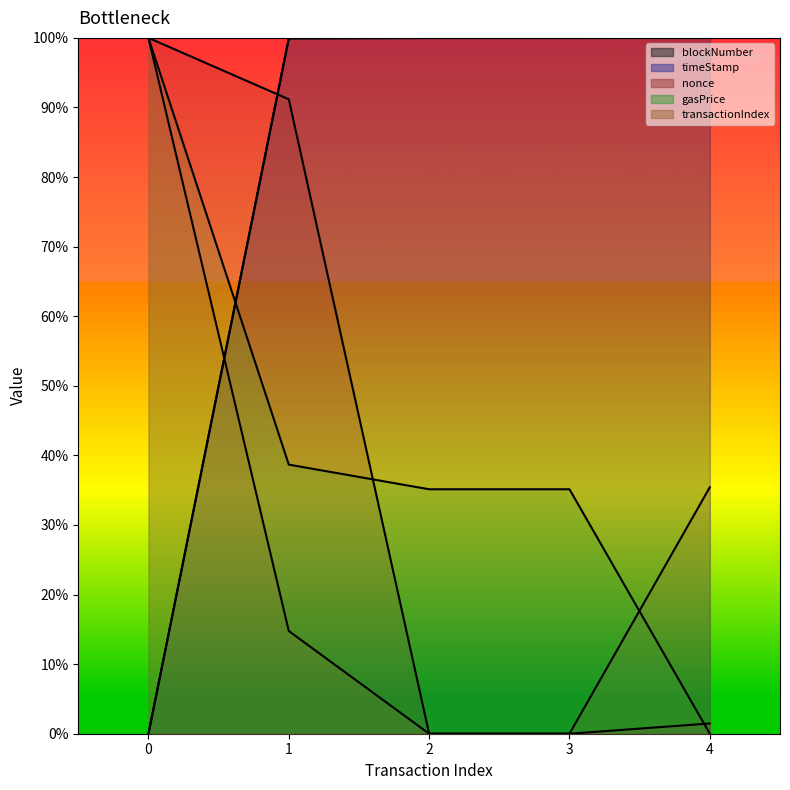

Rank the categories by timeStamp value from highest to lowest.

4, 2, 3, 1, 0